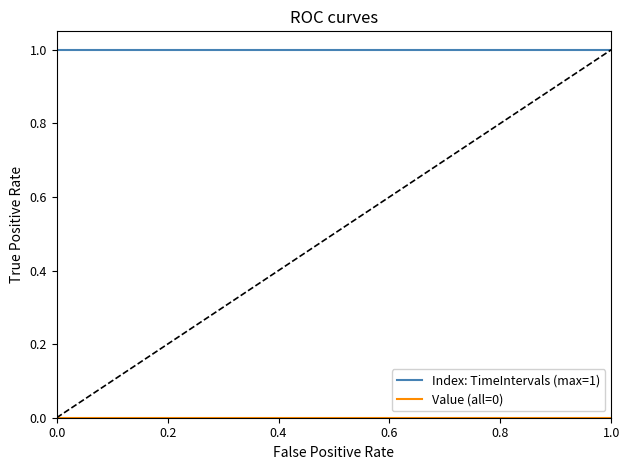

Rank the series by their maximum value, from highest to lowest.

Index: TimeIntervals (max=1), Value (all=0)